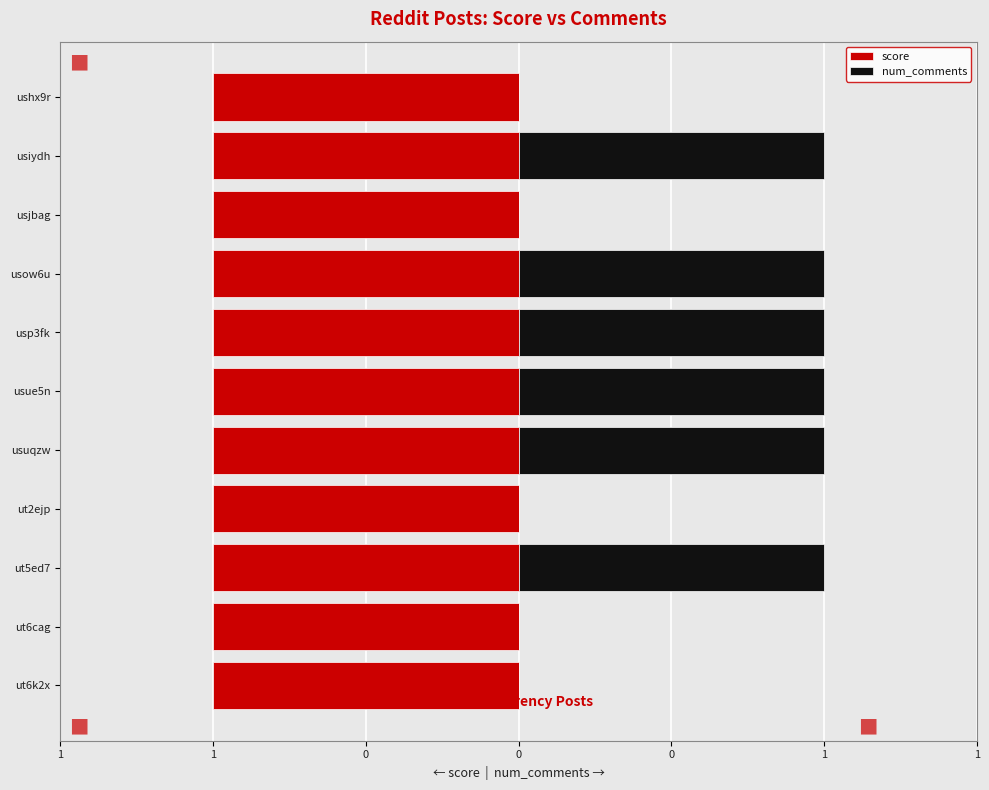

At how many categories does at least one series exceed 0?

11